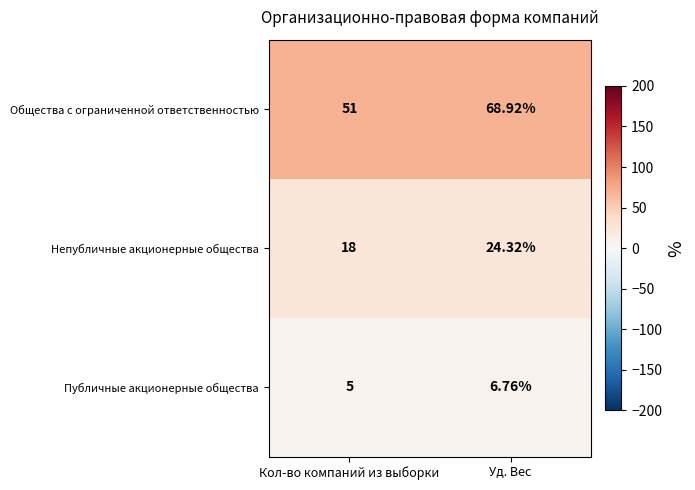

At which category is the sum across all series the highest?

Уд. Вес